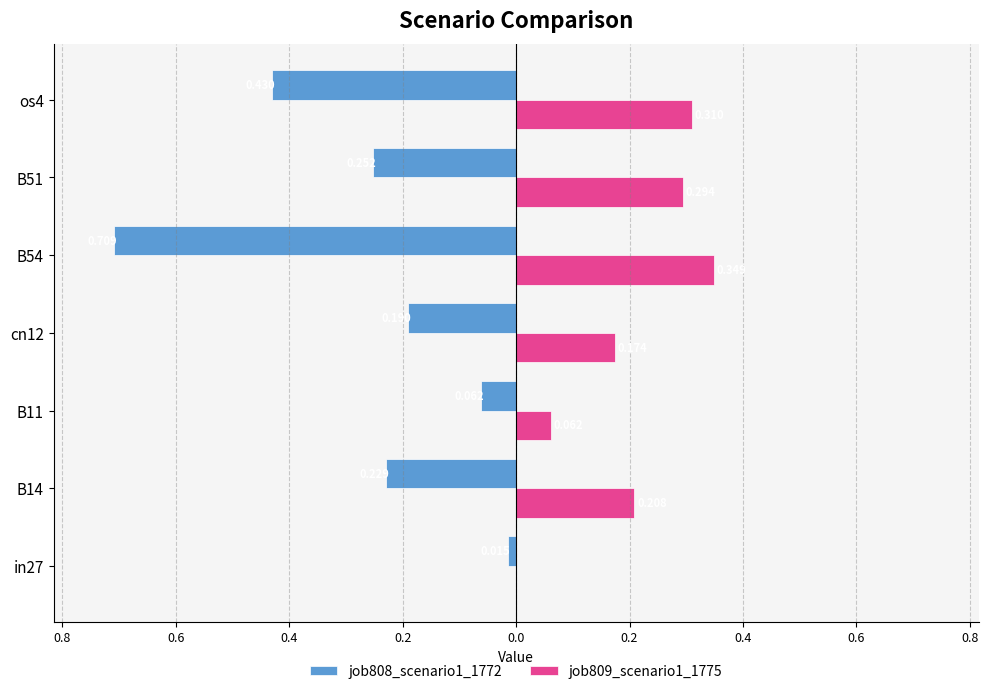

What is the difference between the maximum and minimum values in the job808_scenario1_1772 series?

0.7